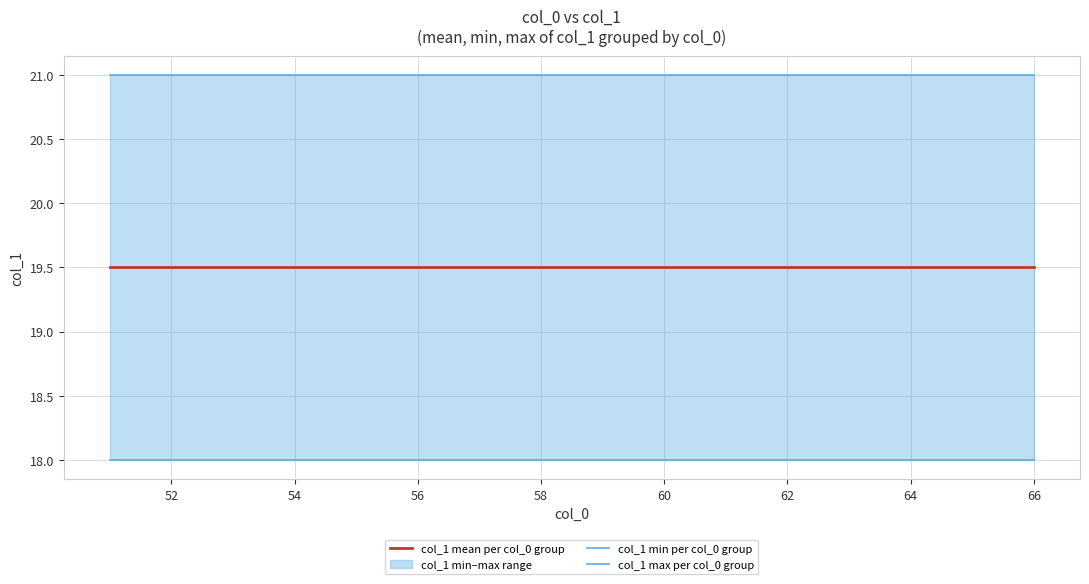

True or false: col_1 mean per col_0 group has more than 1 points higher than both neighbors.

False